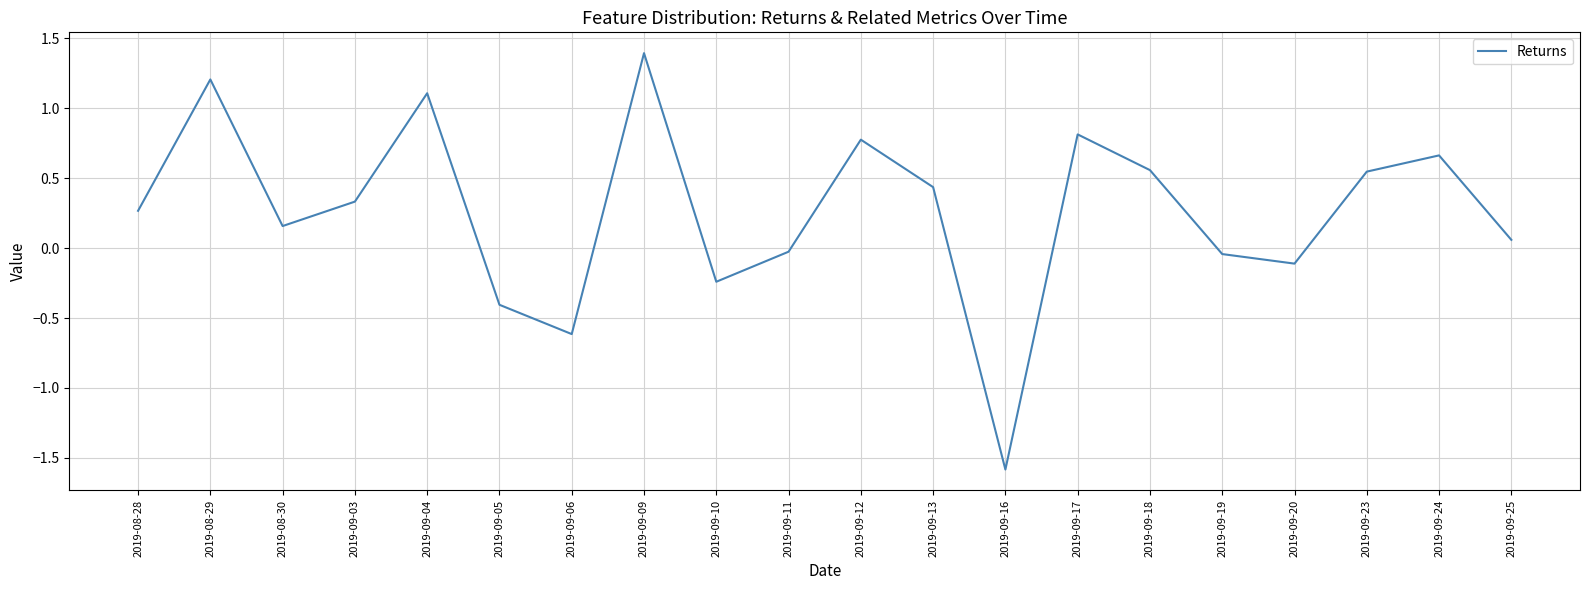

How many values are below 0?

7